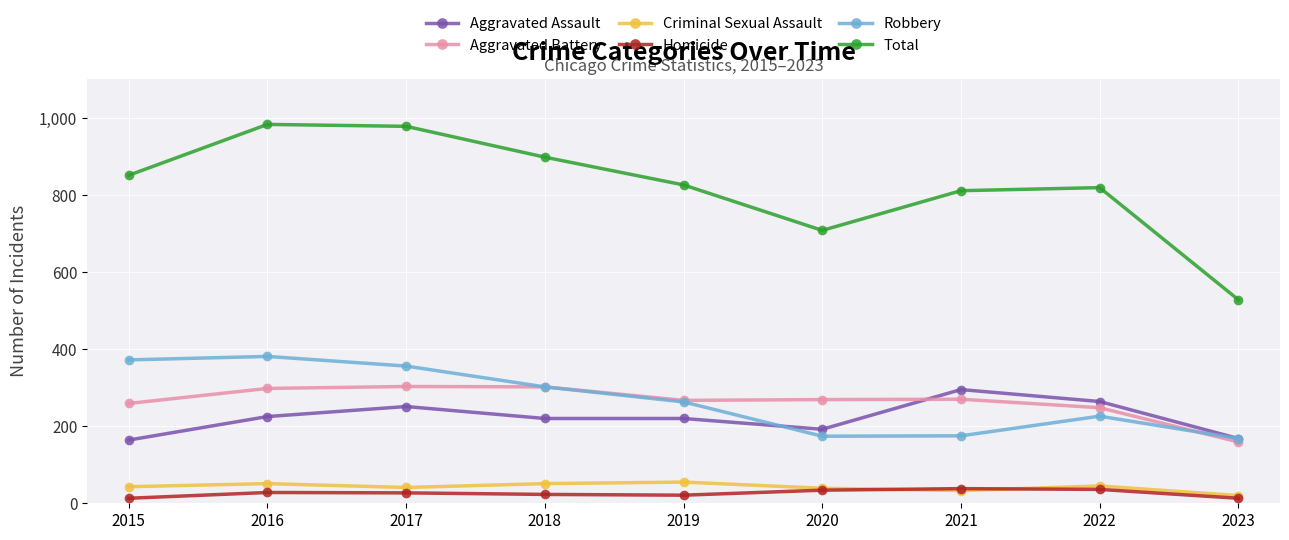

The Criminal Sexual Assault series shows 41 at 2017. True or false?

True